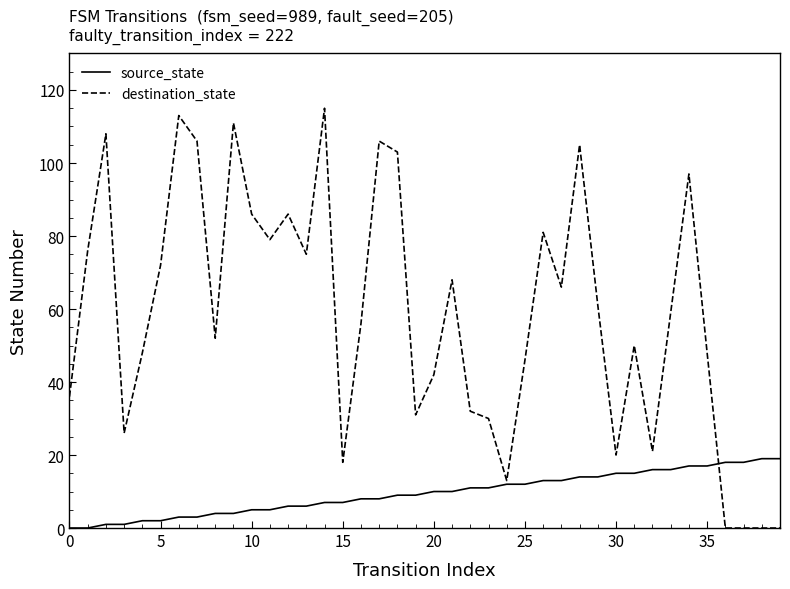

Rank the series by their maximum value, from highest to lowest.

destination_state, source_state